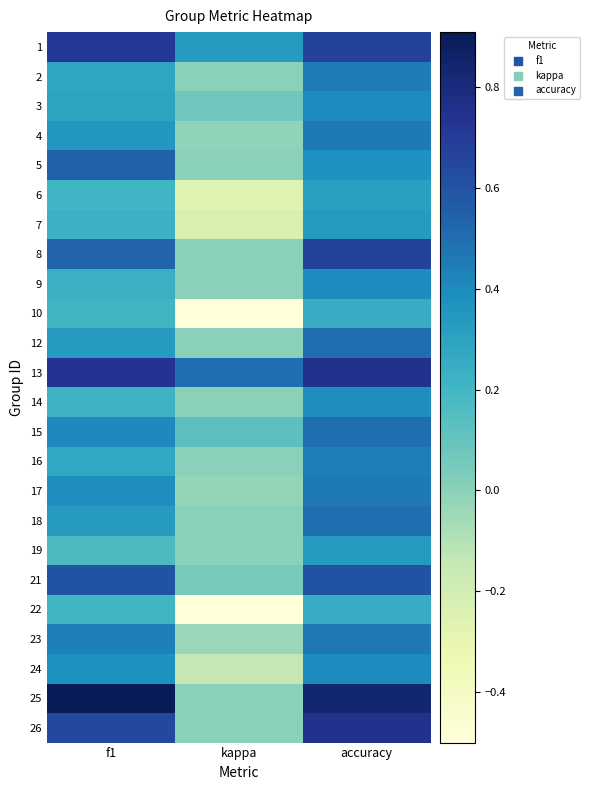

Reading left to right, transcribe all the data shown in this chart.

1: f1=0.7	kappa=0.3	accuracy=0.7
2: f1=0.3	kappa=0.0	accuracy=0.5
3: f1=0.3	kappa=0.1	accuracy=0.4
4: f1=0.3	kappa=-0.0	accuracy=0.5
5: f1=0.5	kappa=0.0	accuracy=0.4
6: f1=0.2	kappa=-0.3	accuracy=0.3
7: f1=0.2	kappa=-0.2	accuracy=0.3
8: f1=0.5	kappa=0.0	accuracy=0.7
9: f1=0.2	kappa=0.0	accuracy=0.4
10: f1=0.2	kappa=-0.5	accuracy=0.2
12: f1=0.3	kappa=0.0	accuracy=0.5
13: f1=0.7	kappa=0.5	accuracy=0.8
14: f1=0.2	kappa=0.0	accuracy=0.4
15: f1=0.4	kappa=0.1	accuracy=0.5
16: f1=0.3	kappa=0.0	accuracy=0.4
17: f1=0.4	kappa=-0.0	accuracy=0.5
18: f1=0.3	kappa=0.0	accuracy=0.5
19: f1=0.2	kappa=0.0	accuracy=0.3
21: f1=0.6	kappa=0.0	accuracy=0.6
22: f1=0.2	kappa=-0.5	accuracy=0.2
23: f1=0.4	kappa=-0.0	accuracy=0.5
24: f1=0.4	kappa=-0.1	accuracy=0.4
25: f1=0.9	kappa=0.0	accuracy=0.8
26: f1=0.6	kappa=0.0	accuracy=0.8